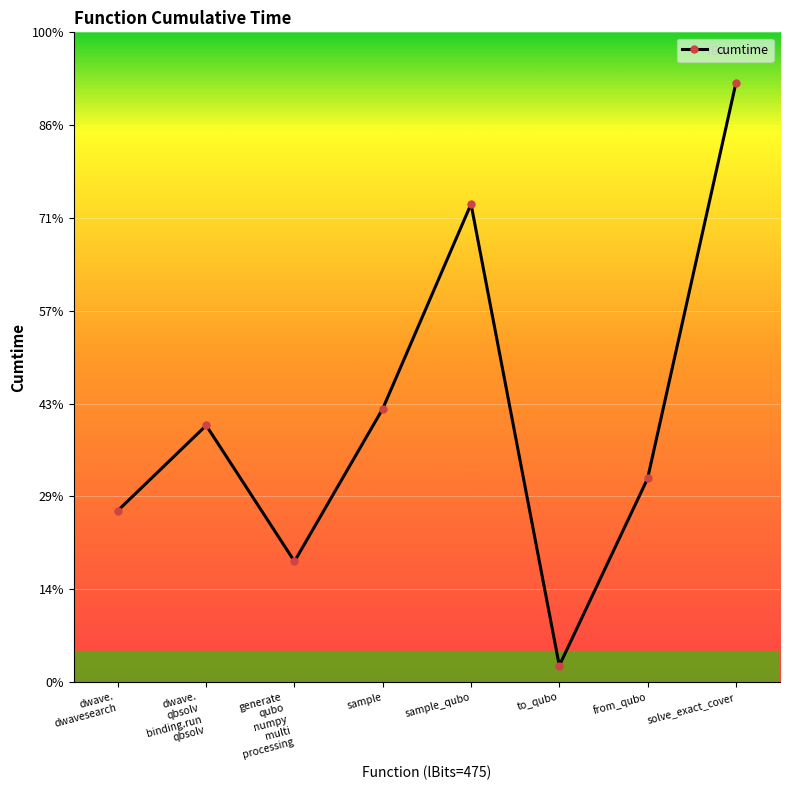

What is the label of the 4th point from the right?

sample_qubo